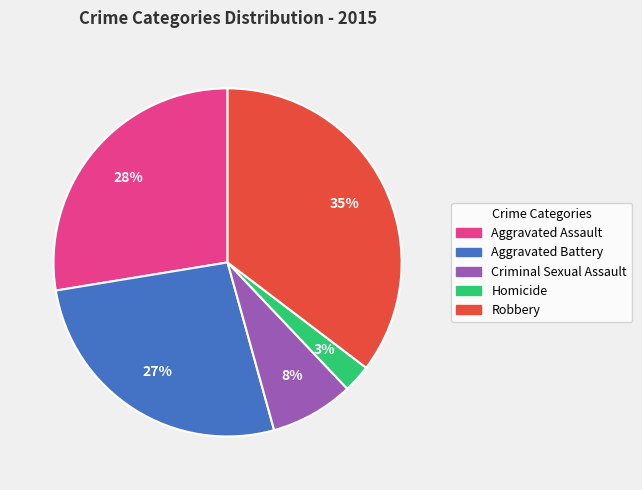

Which category has the smallest portion of the pie?

Homicide